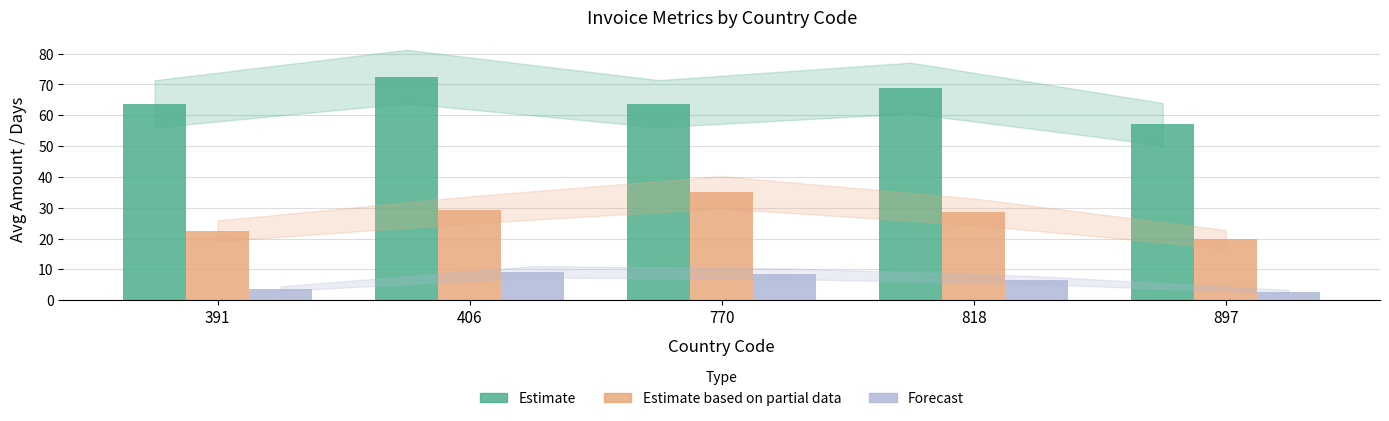

What is the value of the Forecast bar at the 1st from the left?

3.8